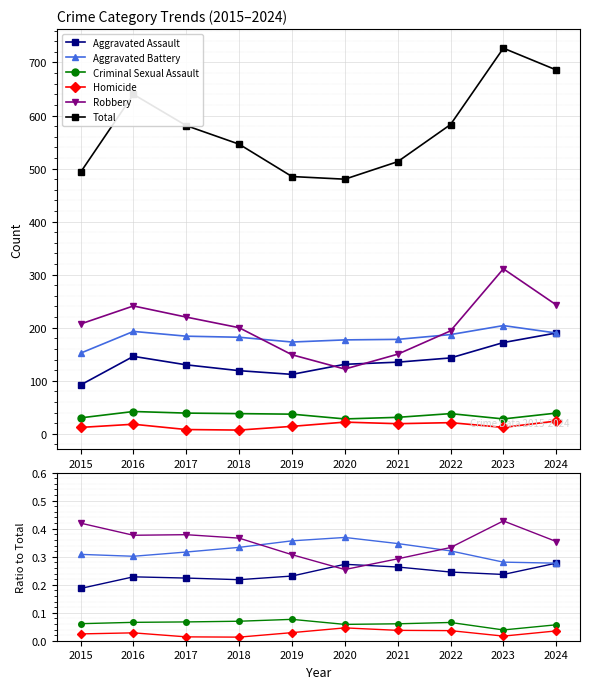

What is the total value across all series at 2023?

728.0